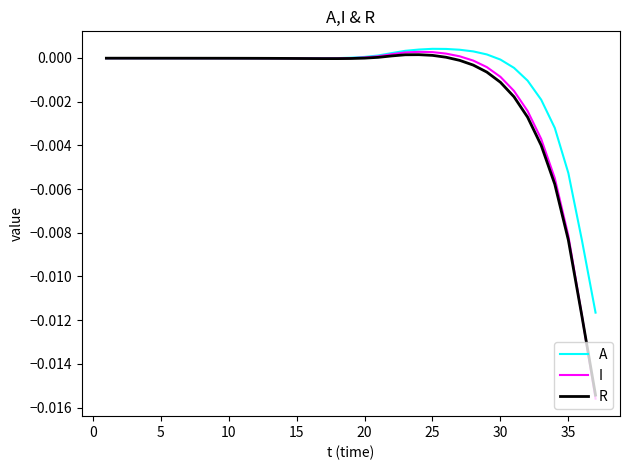

Count the number of data series in this chart.

3